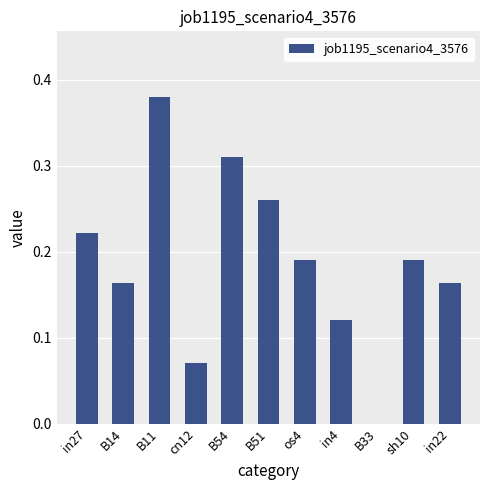

Count the number of data series in this chart.

1